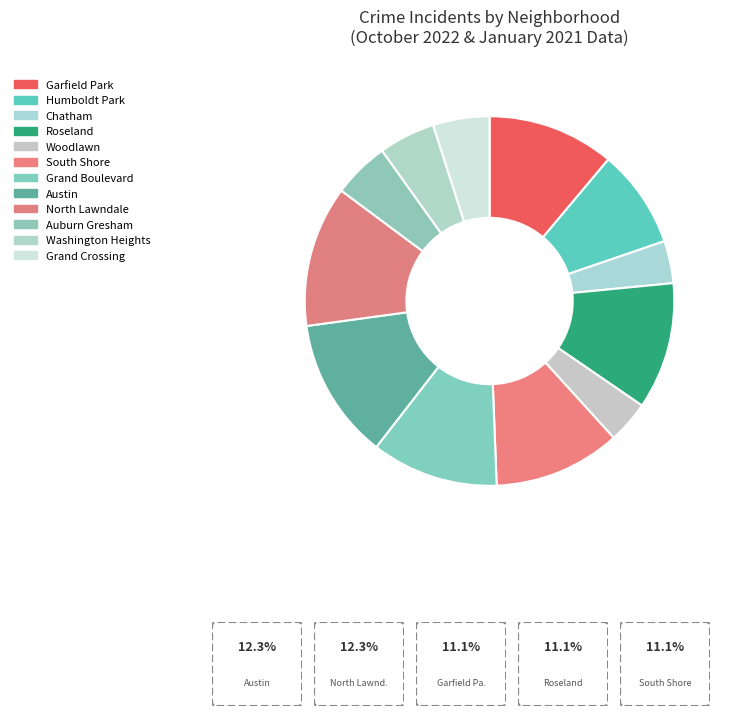

Is it true that Chatham is 4% of the pie?

True